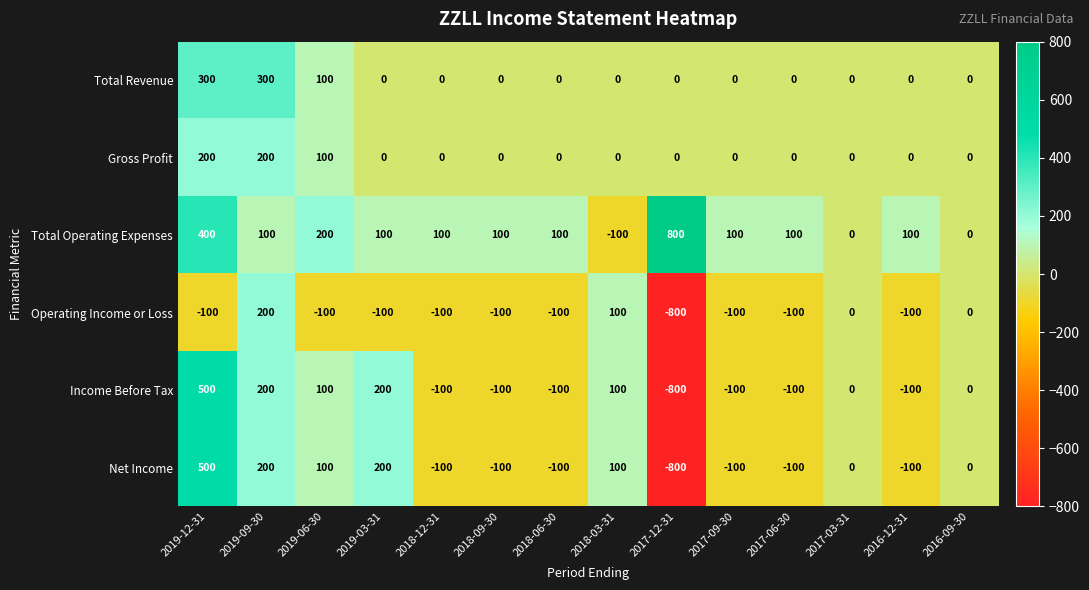

How many Operating Income or Loss values are between -100 and 0?

11